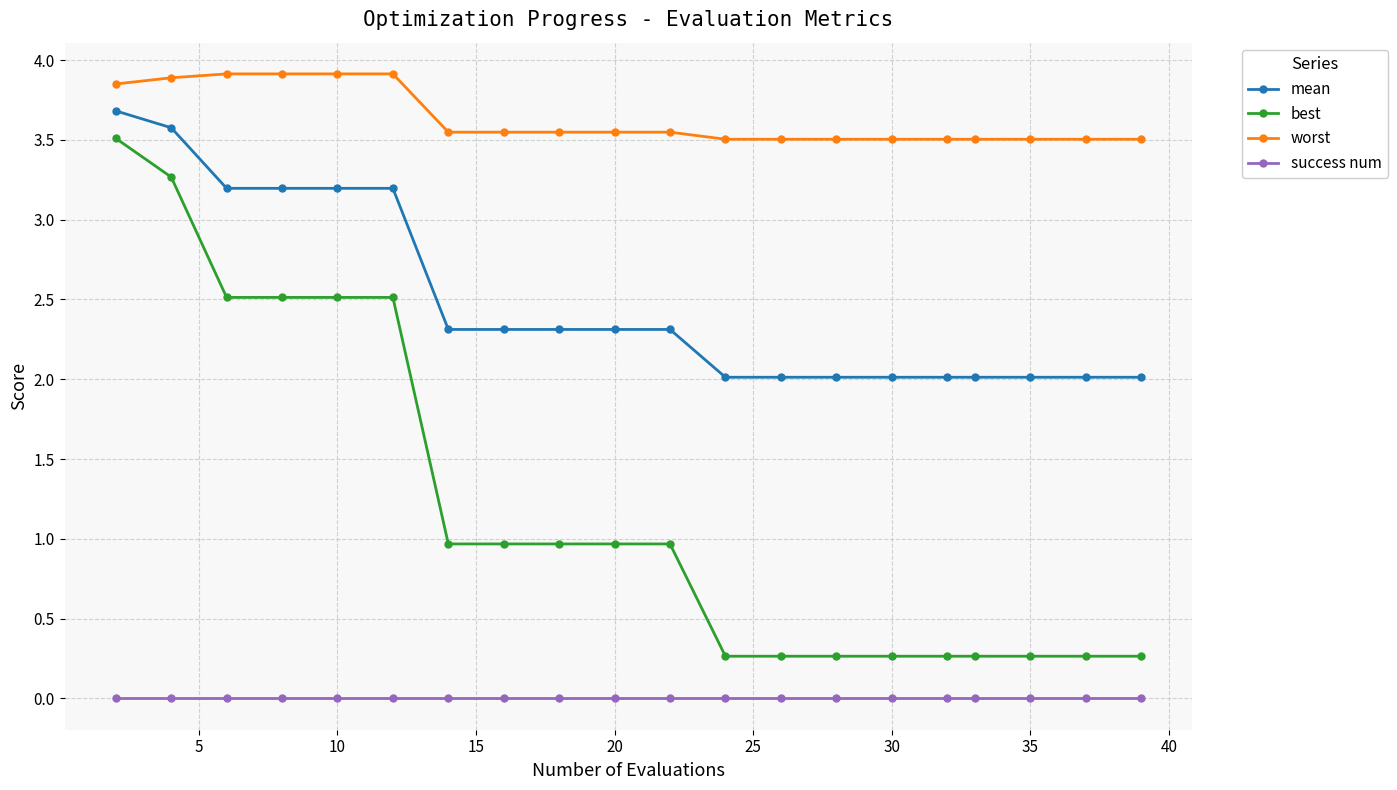

Count the worst values in the range 3 to 4.

20